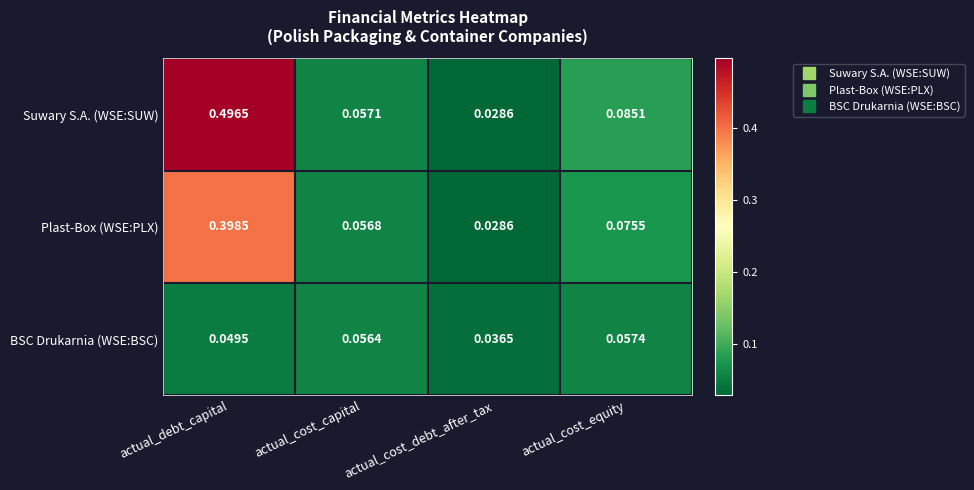

Is the value of BSC Drukarnia (WSE:BSC) at actual_debt_capital greater than the value of Suwary S.A. (WSE:SUW) at actual_cost_debt_after_tax?

Yes